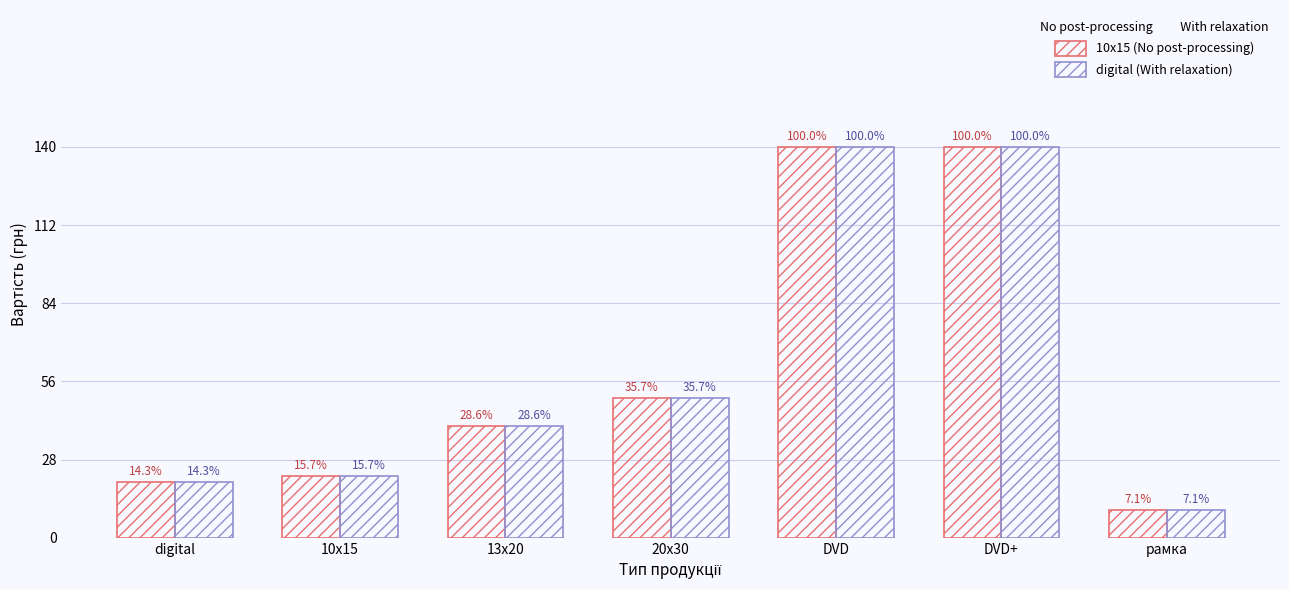

At which label is 10х15 (No post-processing) closest to 75?

20х30